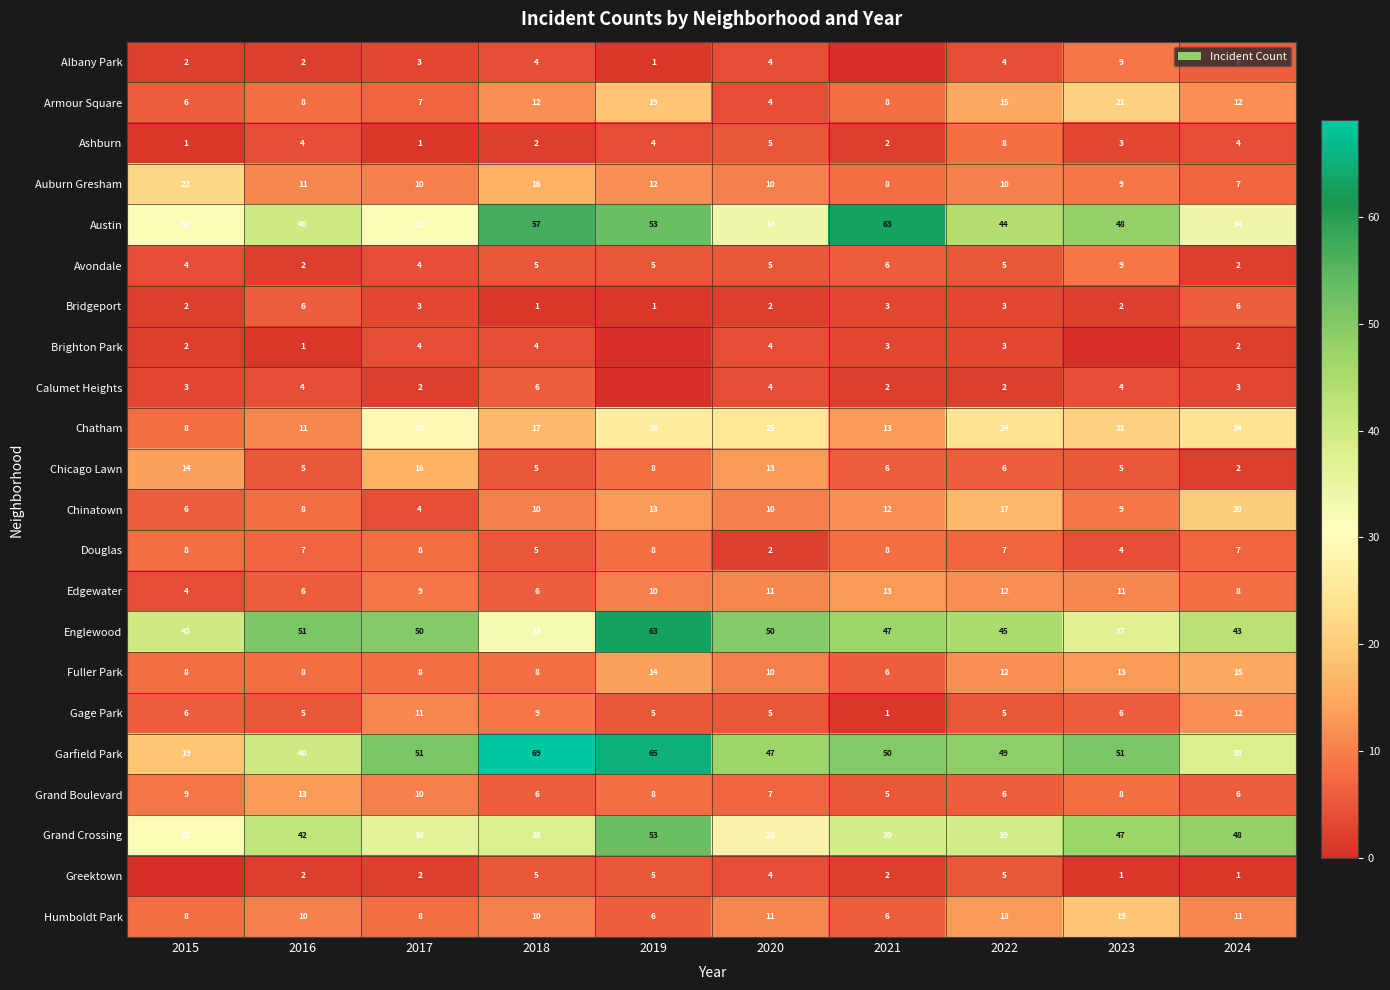

What is the sum of the Chatham values at 2019 and 2022?

50